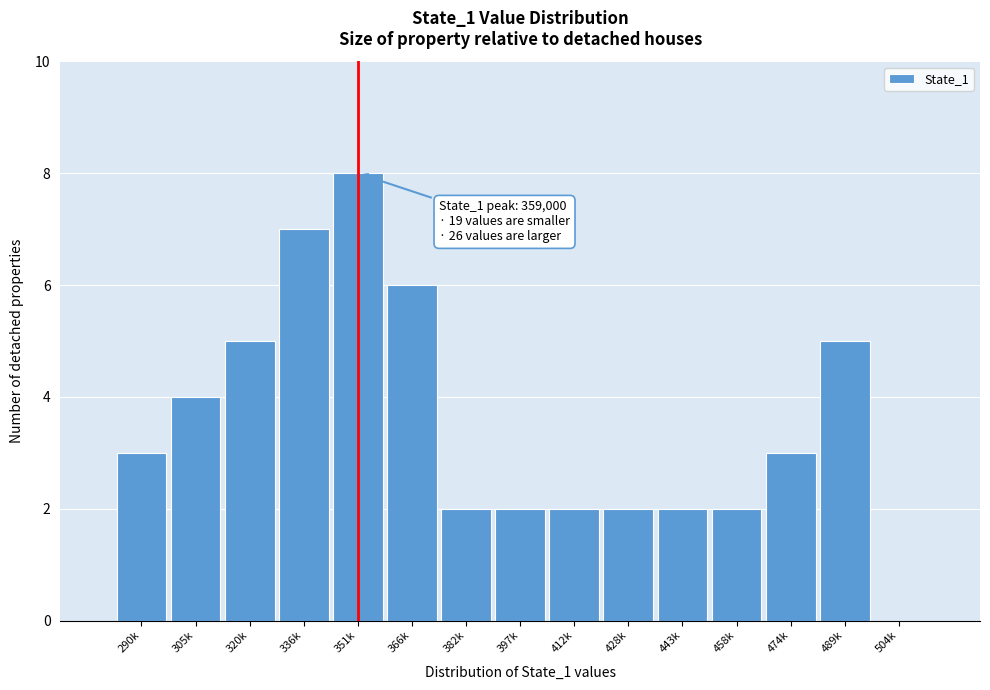

Reading left to right, transcribe all the data shown in this chart.

290k=3	305k=4	320k=5	336k=7	351k=8	366k=6	382k=2	397k=2	412k=2	428k=2	443k=2	458k=2	474k=3	489k=5	504k=0